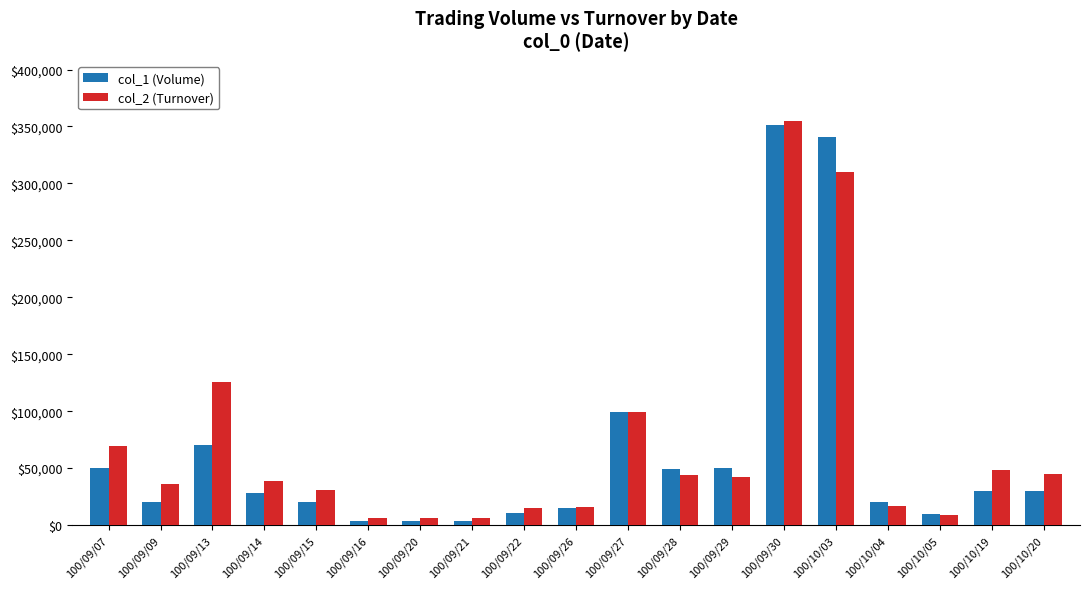

At which category is the sum across all series the highest?

100/09/30